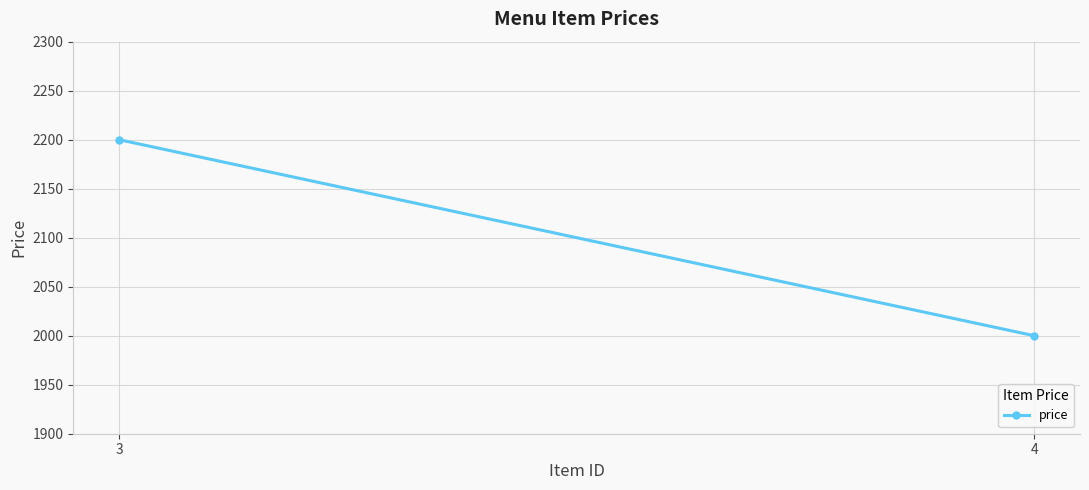

Which label corresponds to the largest value in the chart?

3